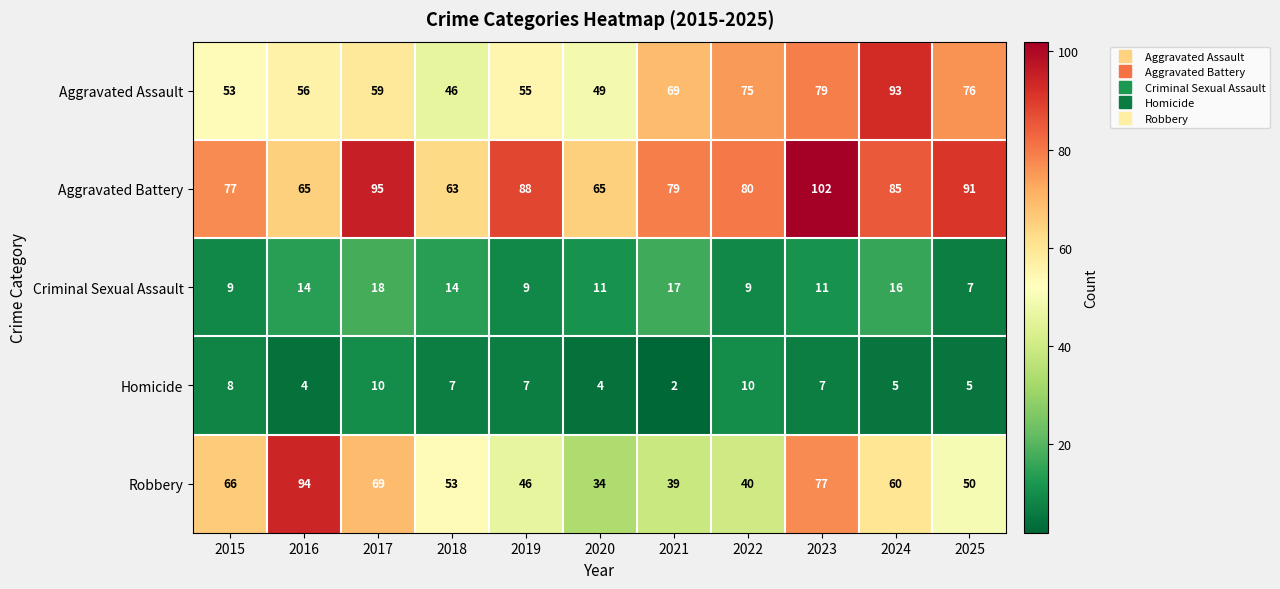

Rank the series at 2021 from lowest to highest value.

Homicide, Criminal Sexual Assault, Robbery, Aggravated Assault, Aggravated Battery